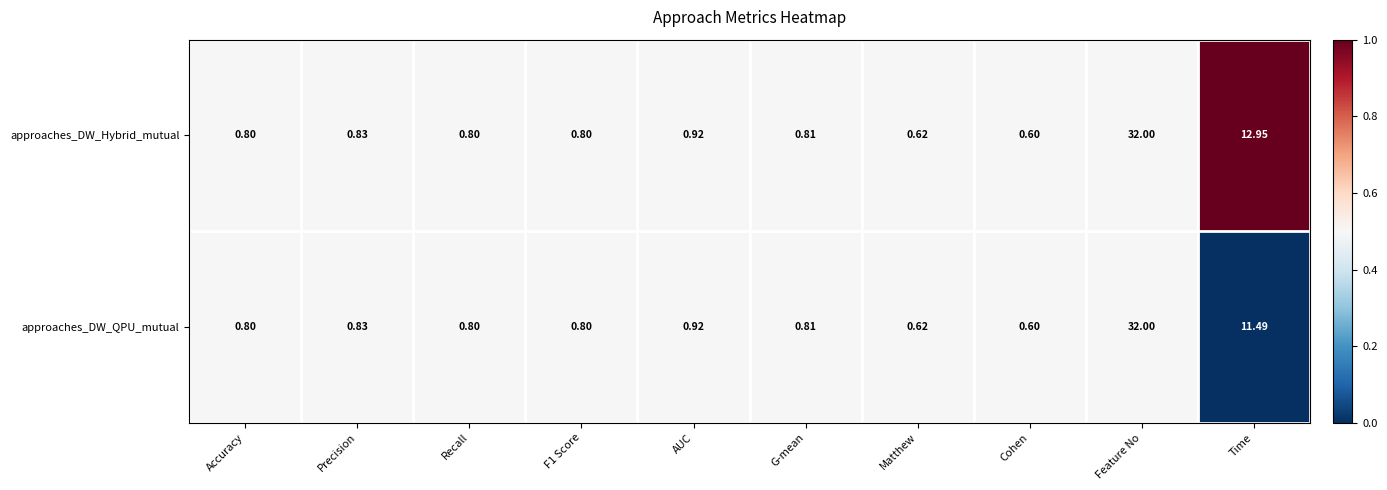

Which category has the highest value in the approaches_DW_Hybrid_mutual series?

Feature No